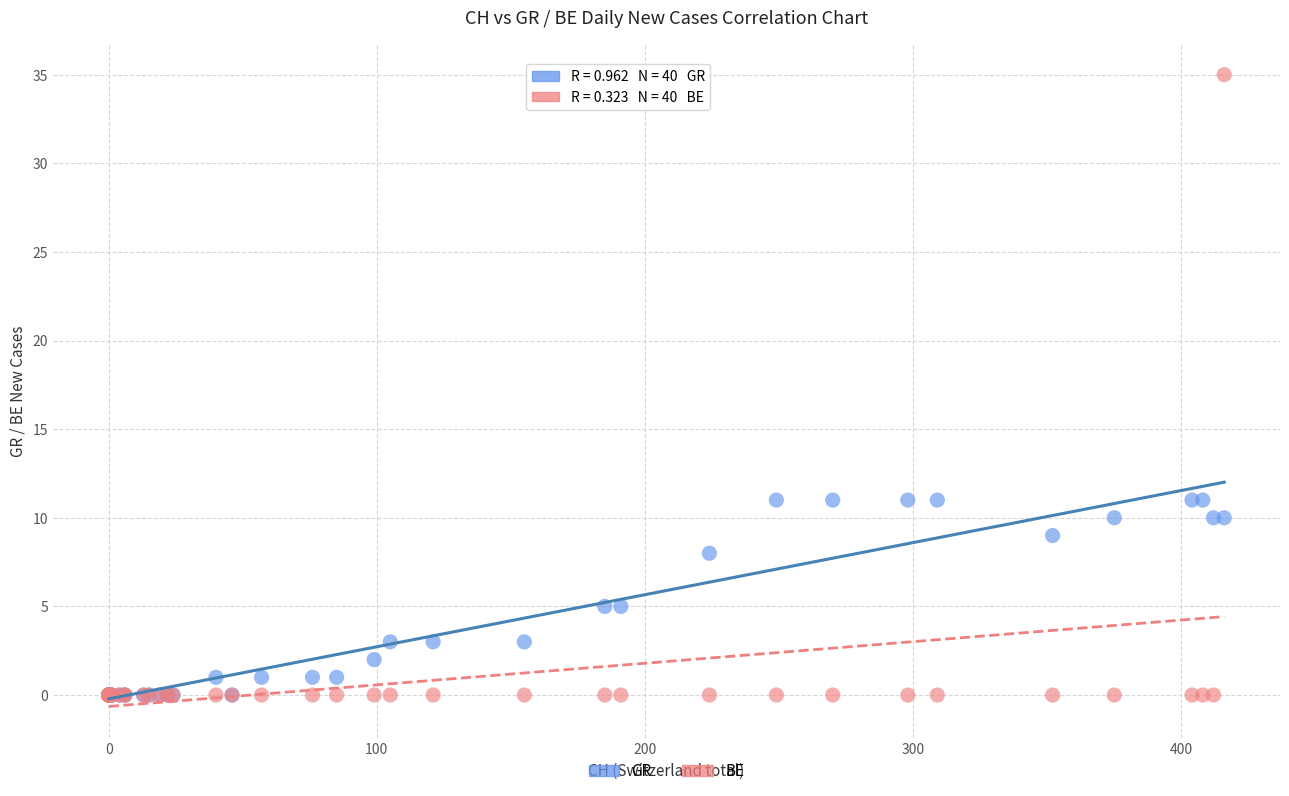

Which series contains the highest Y value?

BE